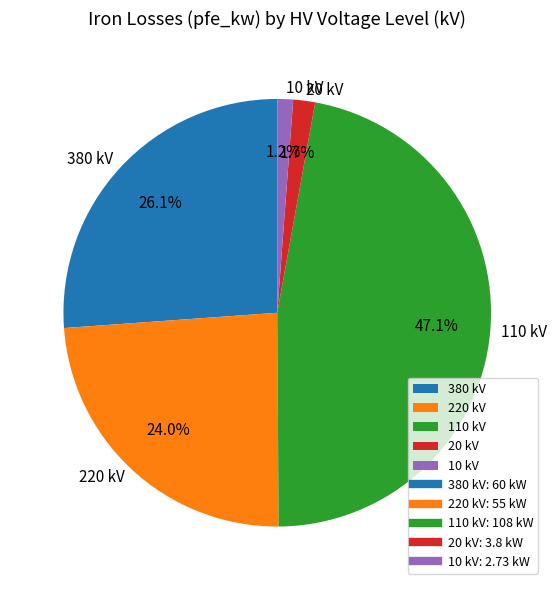

How many slices are in this pie chart?

5